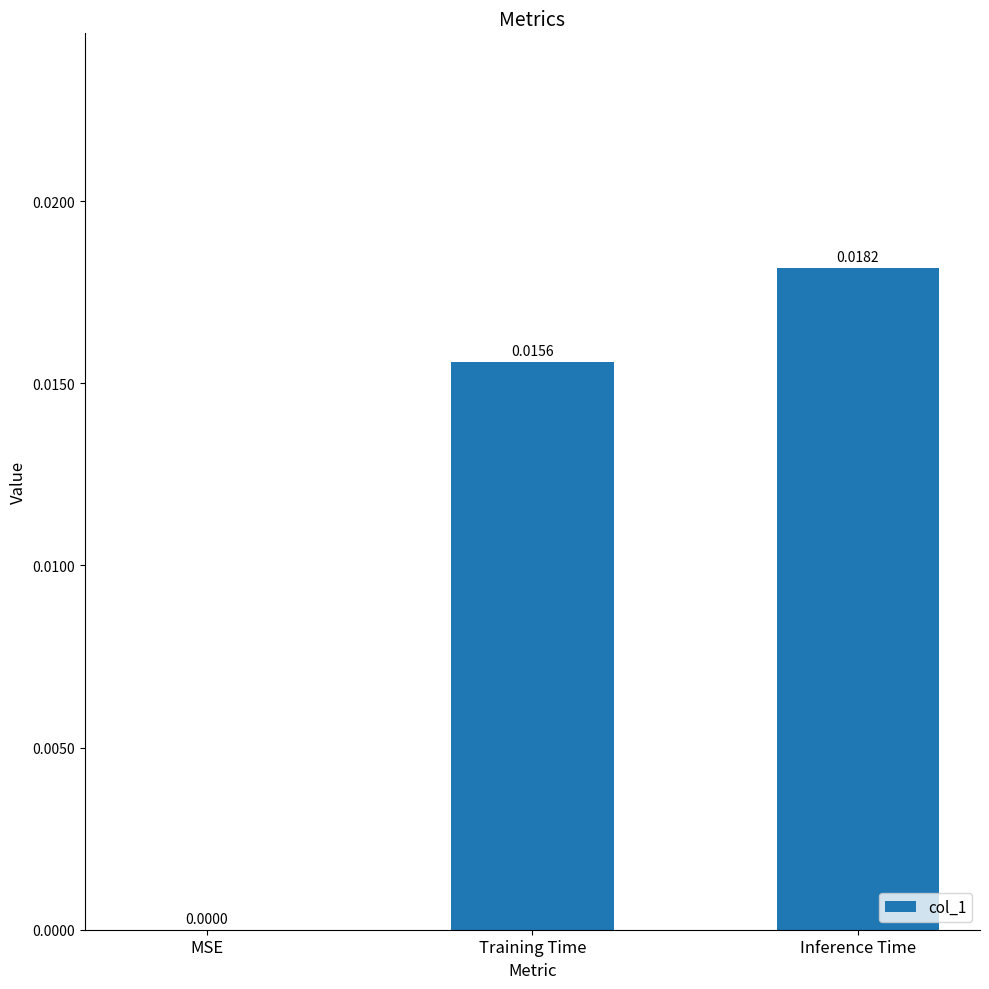

Which label corresponds to the largest value in the chart?

Inference Time